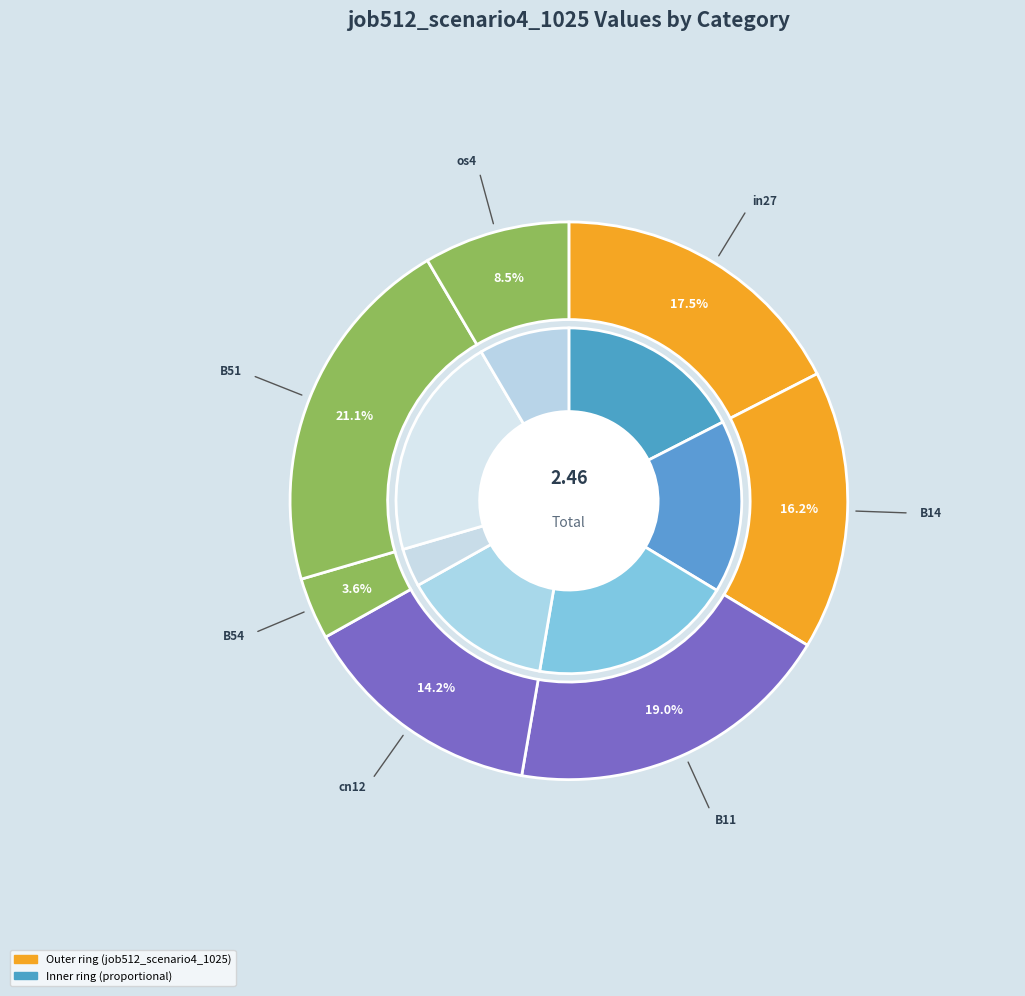

The B14 slice represents 22% of the pie. True or false?

False